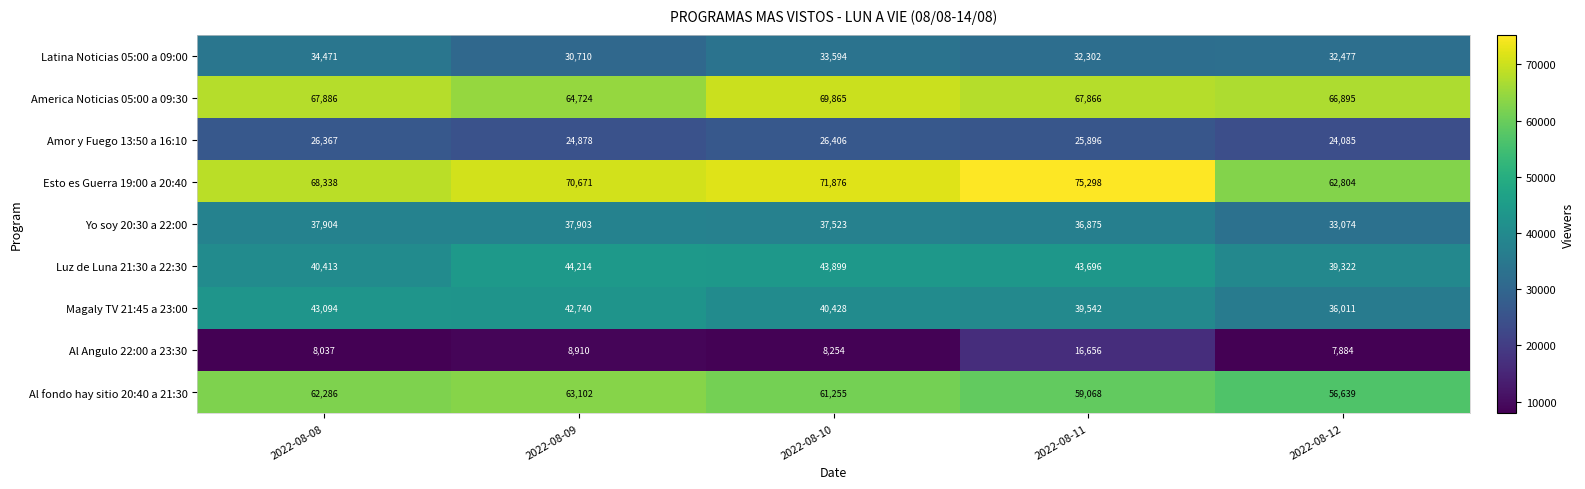

True or false: Latina Noticias 05:00 a 09:00 has a value of 32302 at 2022-08-11.

True